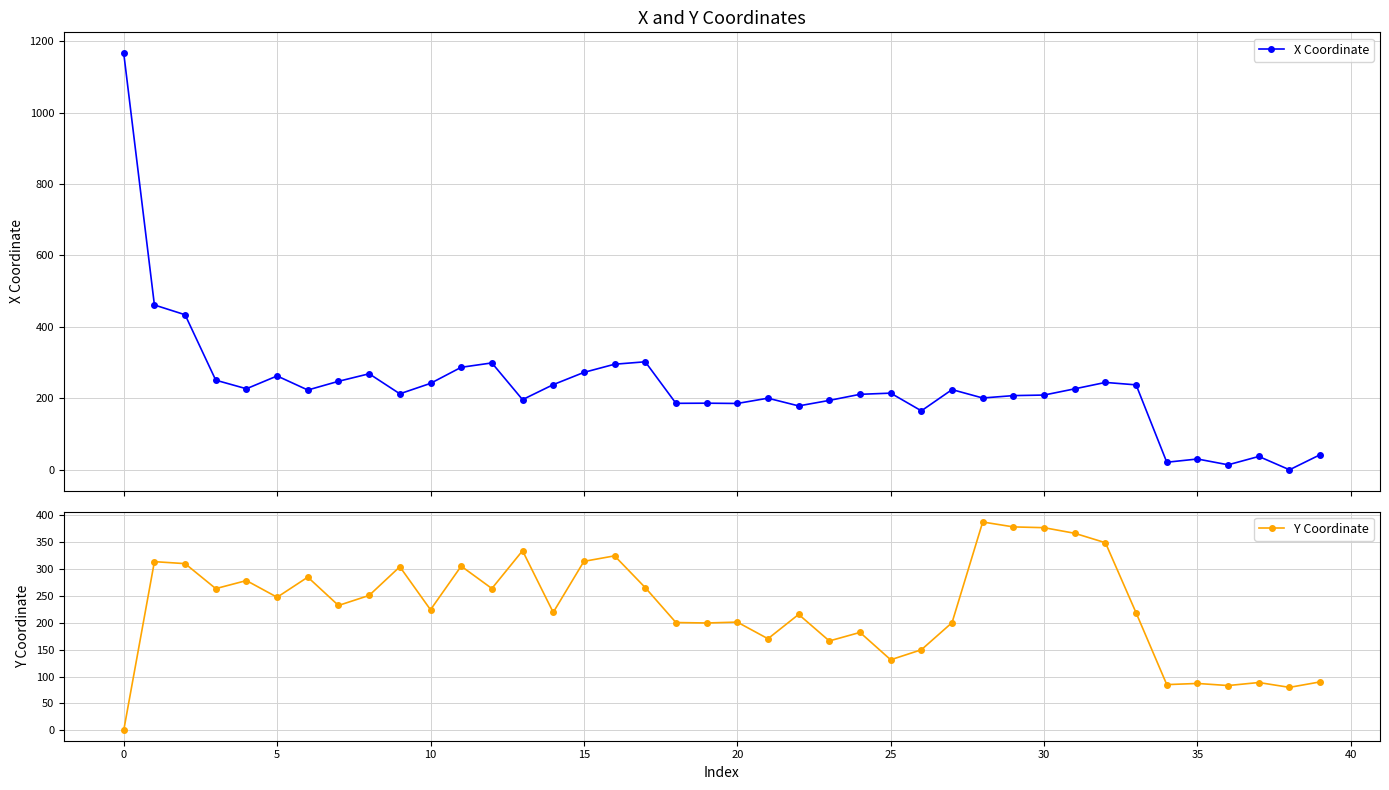

What is the label of the 22nd point from the left?

21